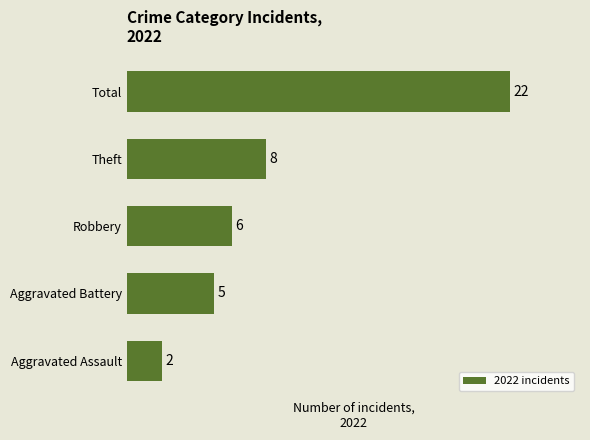

Rank the categories by value from highest to lowest.

Total, Theft, Robbery, Aggravated Battery, Aggravated Assault